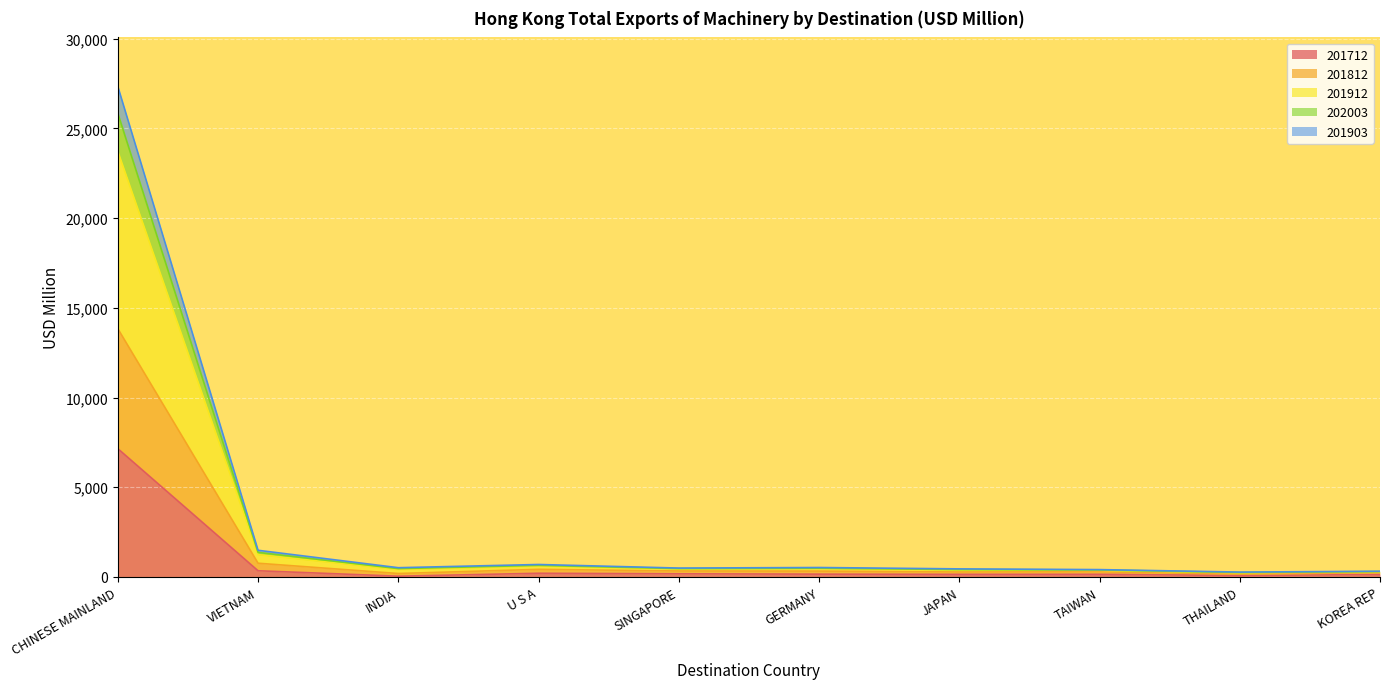

At VIETNAM, list the series in order from smallest to largest.

201712, 201903, 202003, 201912, 201812